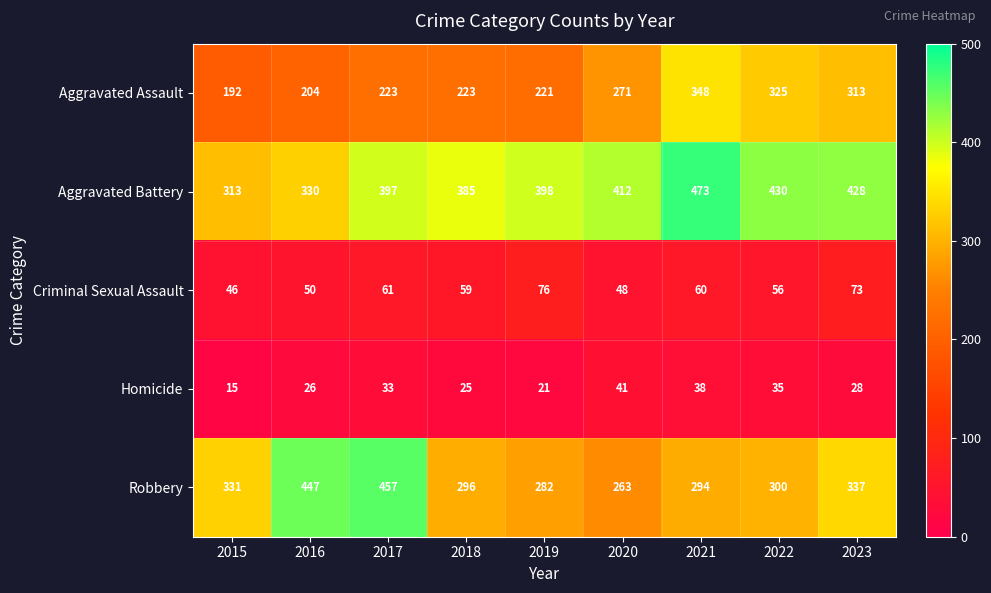

What is the maximum value shown in the chart?

473